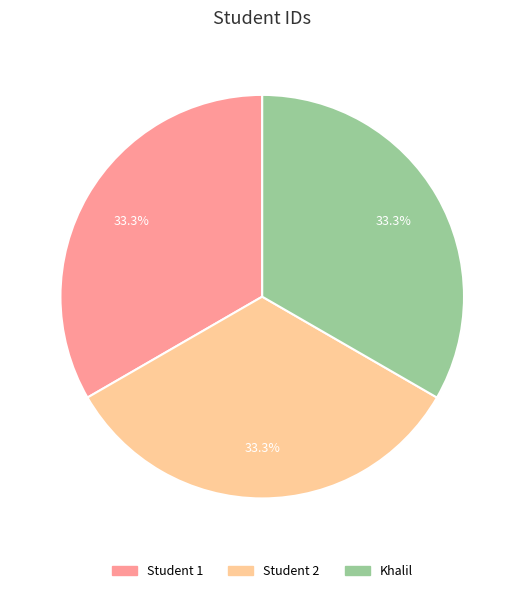

Is it true that Khalil is 33% of the pie?

True